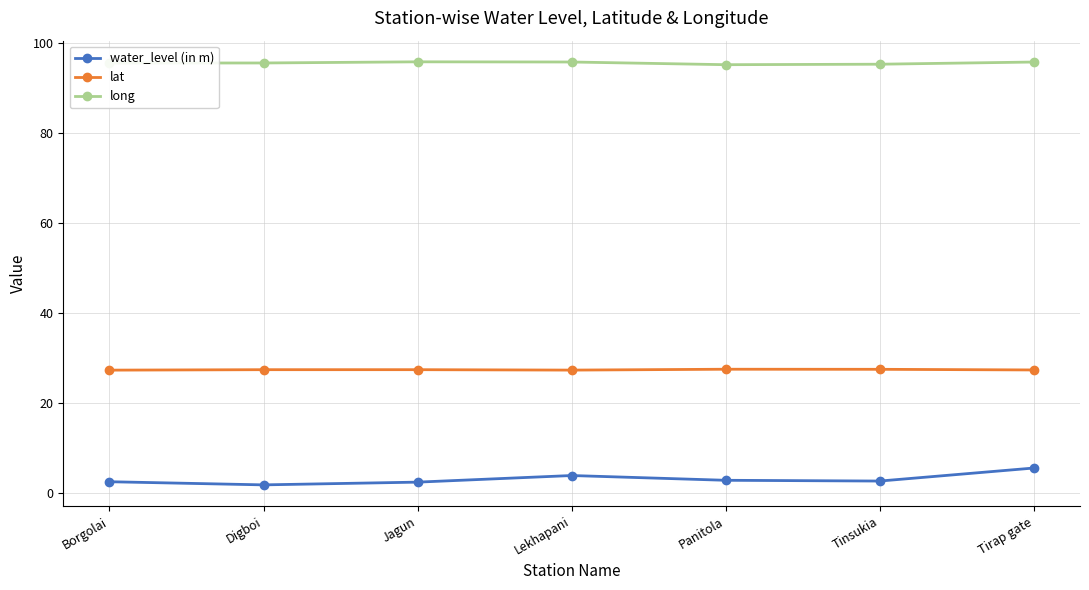

What is the approximate value of lat at Borgolai?

27.3